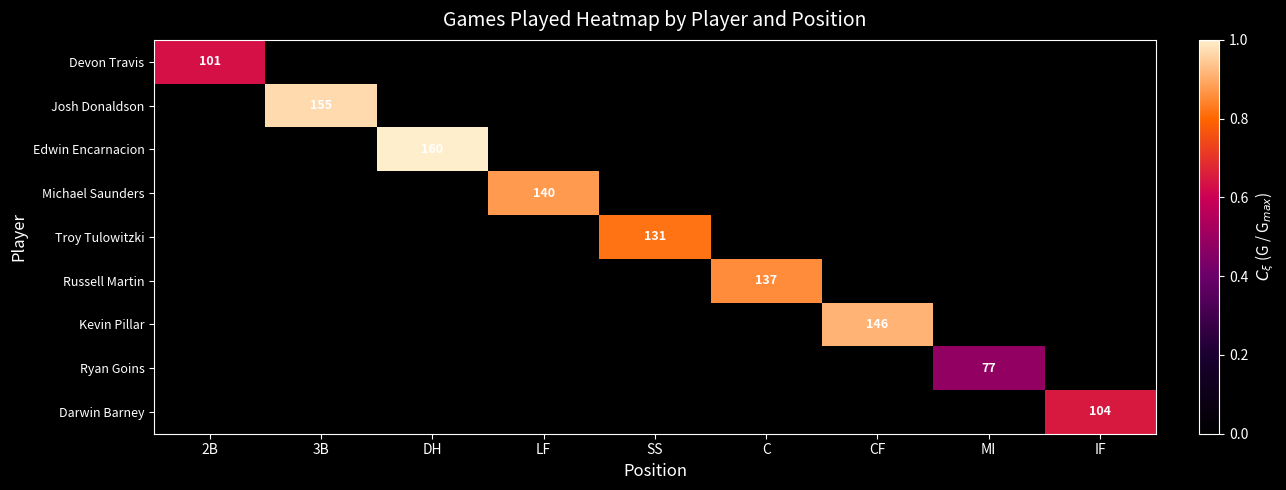

How many values in Kevin Pillar are above zero?

1